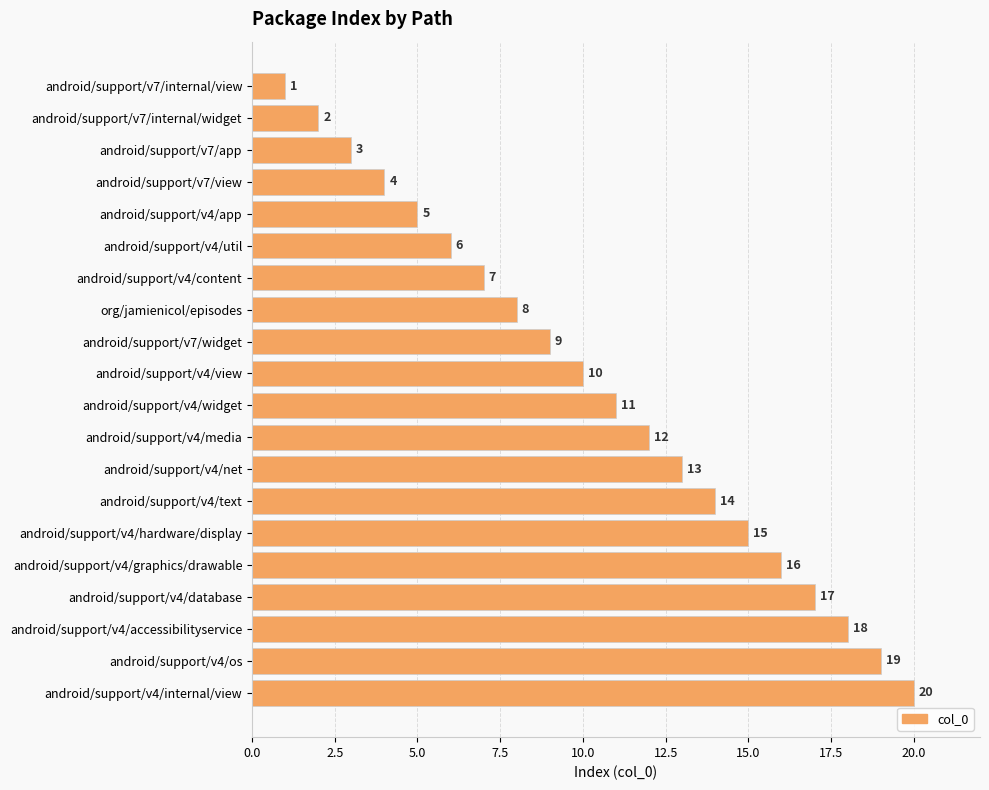

What is the label of the 9th bar from the top?

android/support/v7/widget